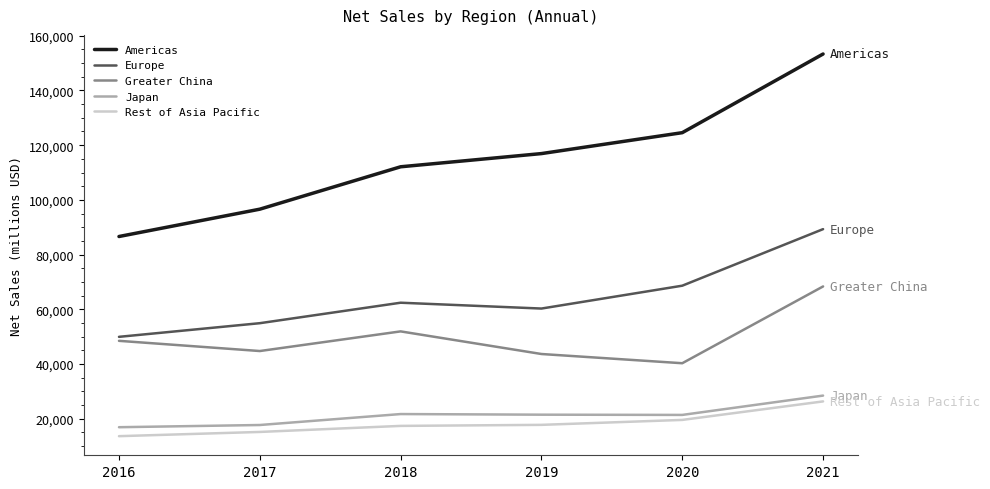

What value does the Japan series have at 2021?

28482